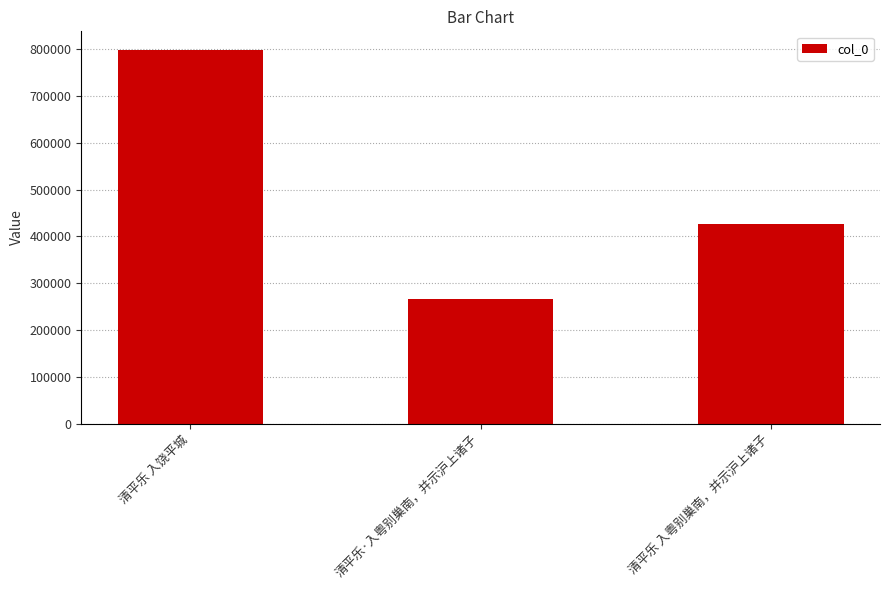

Does the chart contain any negative values?

No